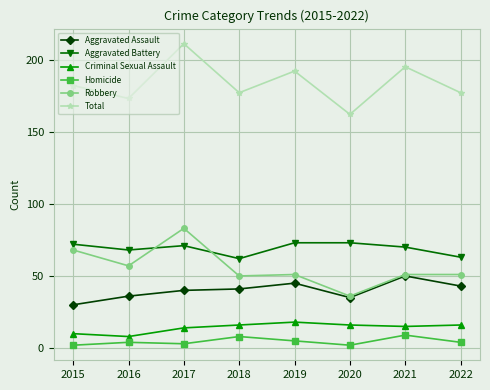

What is the difference between the second highest and second lowest values in the Aggravated Assault series?

10